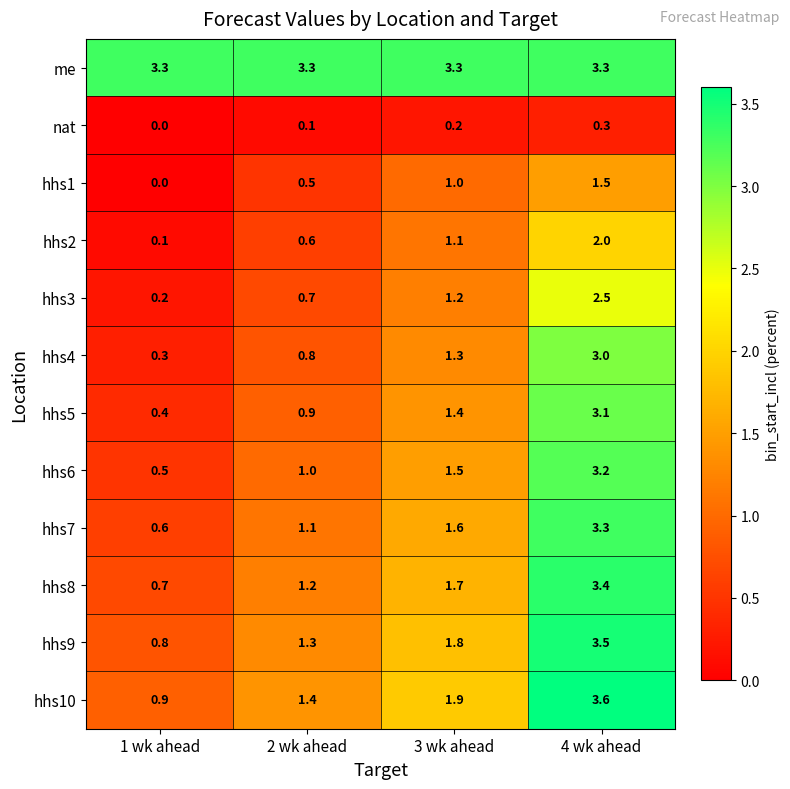

What is the difference between the hhs10 values at 4 wk ahead and 3 wk ahead?

1.7